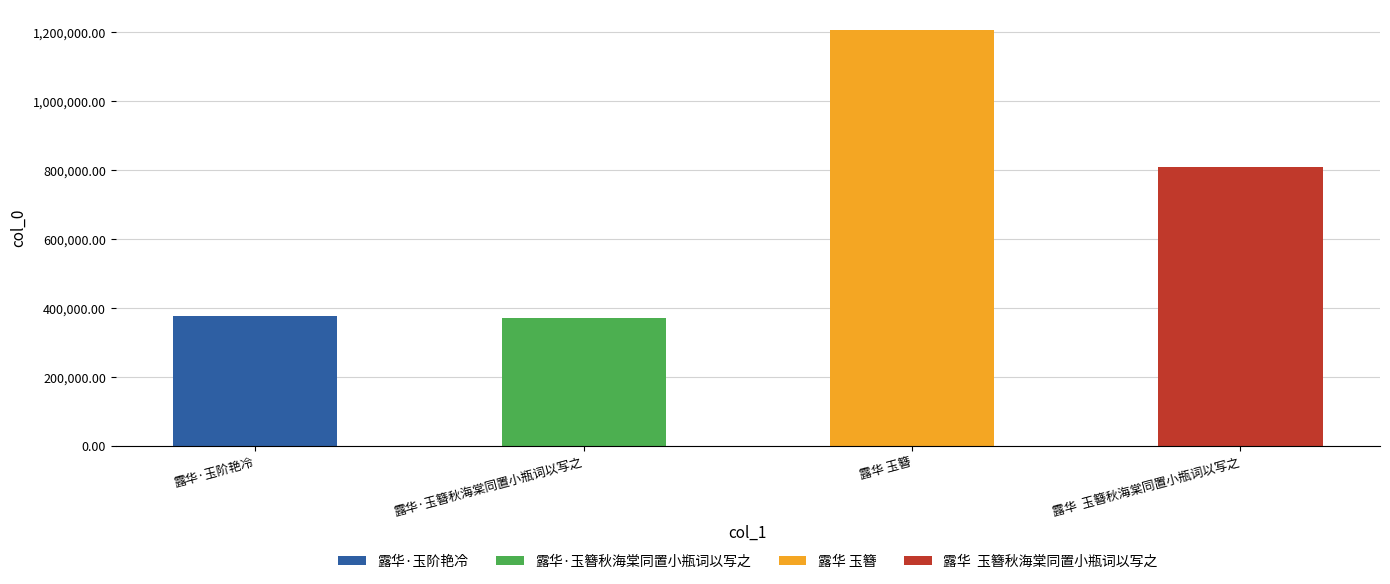

Rank the categories by value from lowest to highest.

露华·玉簪秋海棠同置小瓶词以写之, 露华·玉阶艳冷, 露华  玉簪秋海棠同置小瓶词以写之, 露华 玉簪